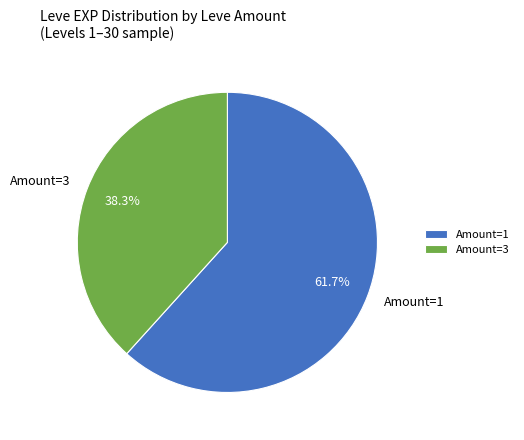

What is the total percentage of Amount=1 and Amount=3?

100.0%